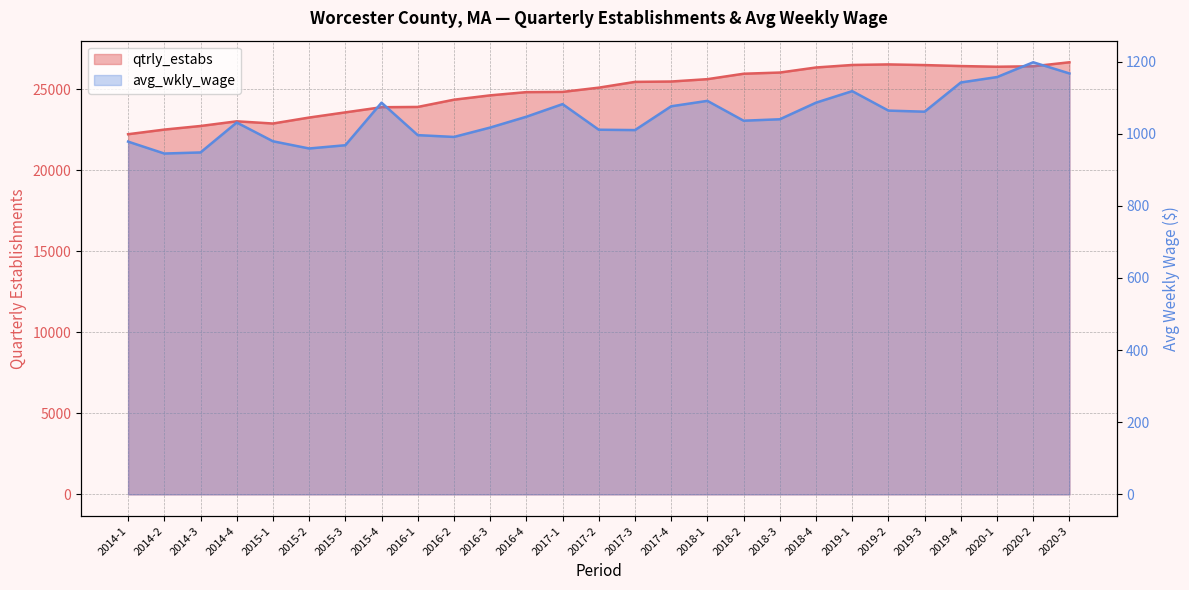

At which category does the chart reach its minimum across all series?

2014-2